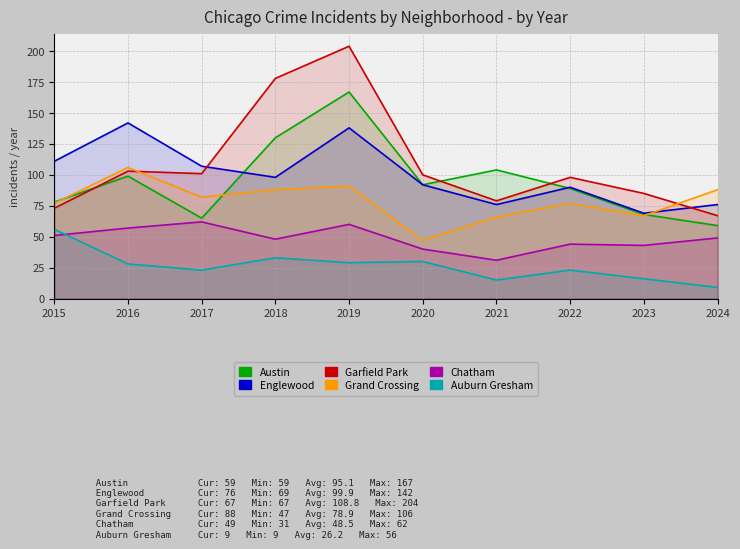

Reading right to left, list all the values displayed in this chart.

Austin: 59	68	89	104	92	167	130	65	99	78
Englewood: 76	69	90	76	92	138	98	107	142	111
Garfield Park: 67	85	98	79	100	204	178	101	103	73
Grand Crossing: 88	67	77	66	47	91	88	82	106	77
Chatham: 49	43	44	31	40	60	48	62	57	51
Auburn Gresham: 9	16	23	15	30	29	33	23	28	56